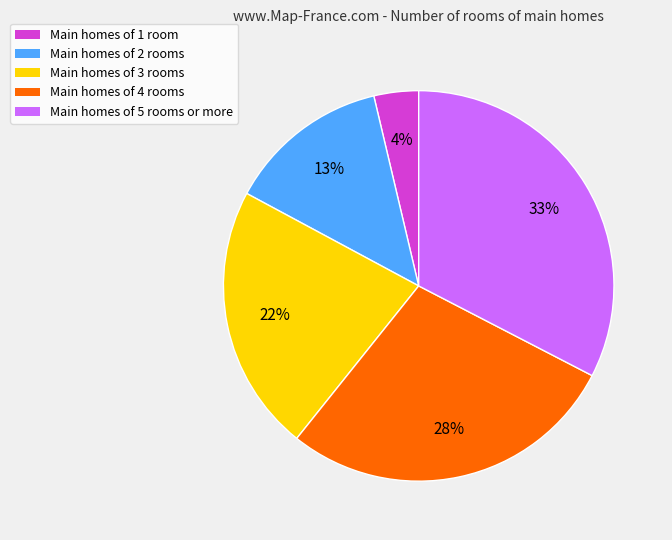

Does any single category account for the majority?

No